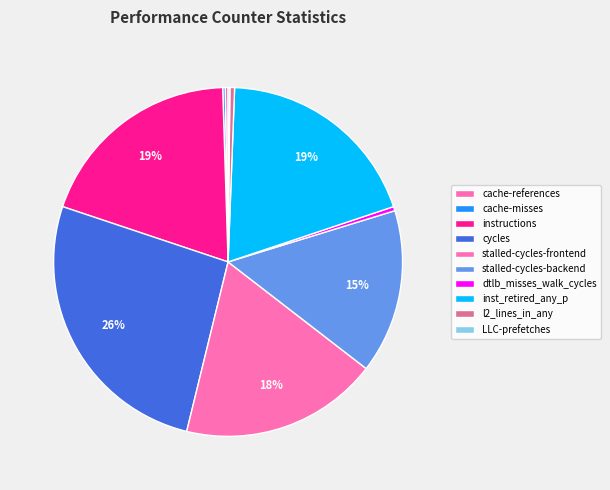

To the nearest percent, what is the difference between the LLC-prefetches and inst_retired_any_p slice percentages?

19%